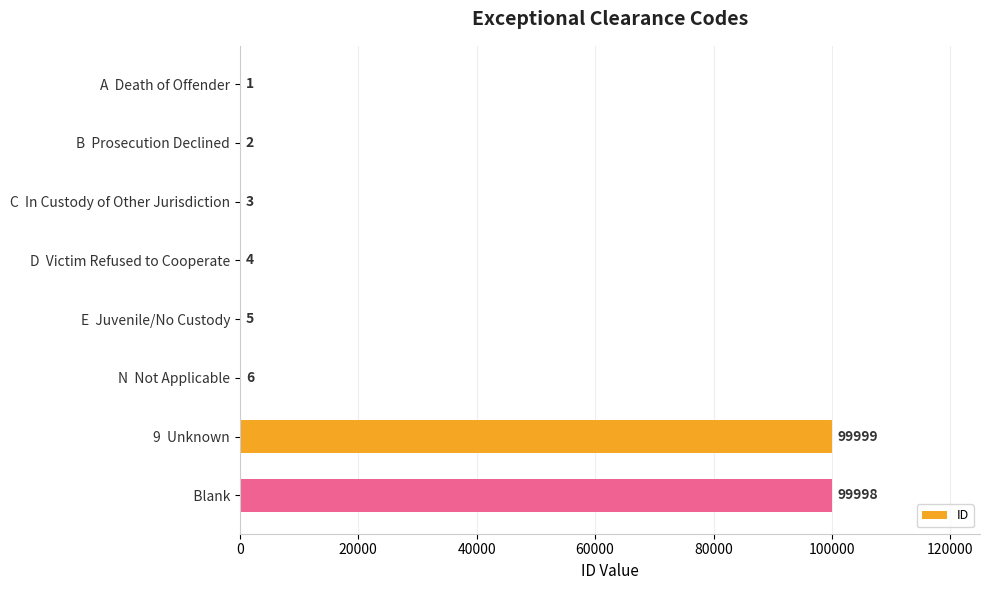

What is the sum of the values at    Blank and A  Death of Offender?

99999